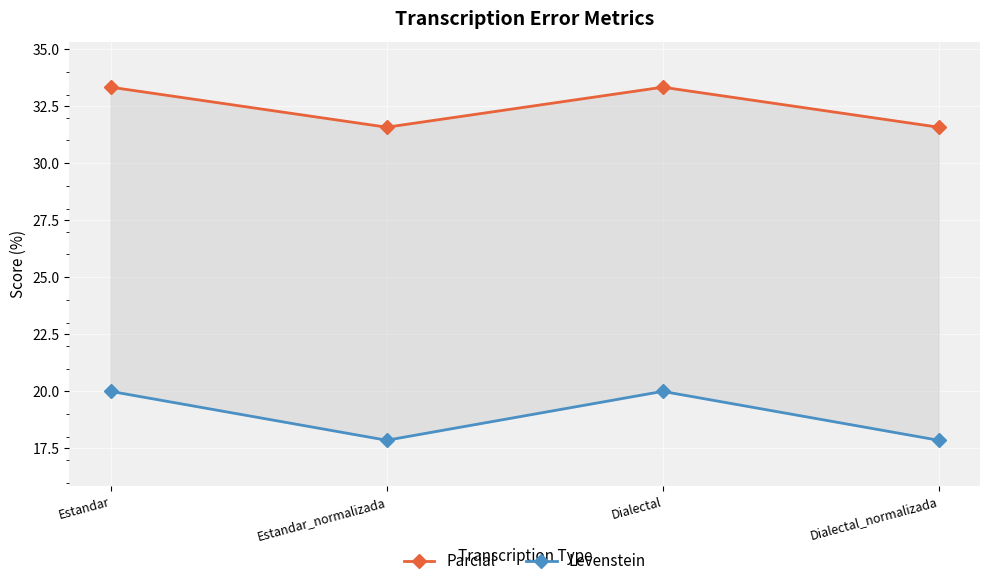

The Levenstein series shows 20.0 at Estandar. True or false?

True